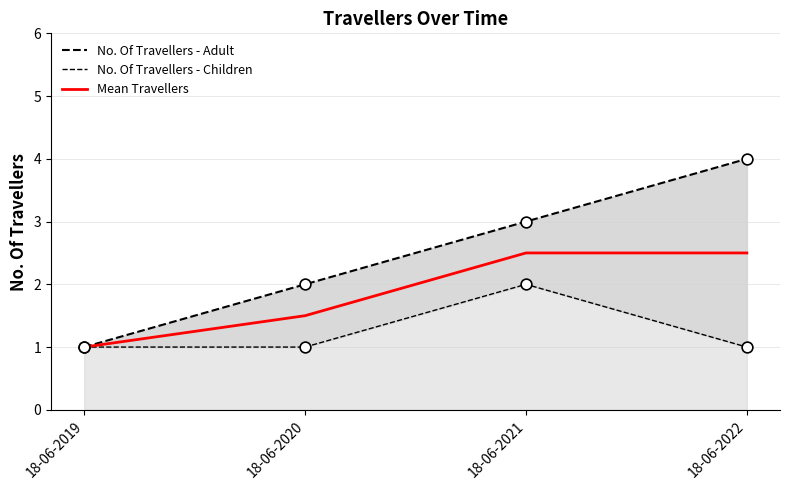

What is the total value across all series at 18-06-2020?

4.5